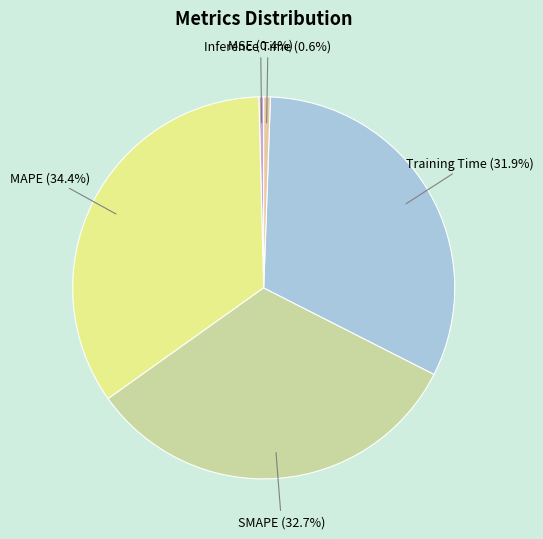

To the nearest percent, what is the difference between the largest and smallest slice percentages?

34%